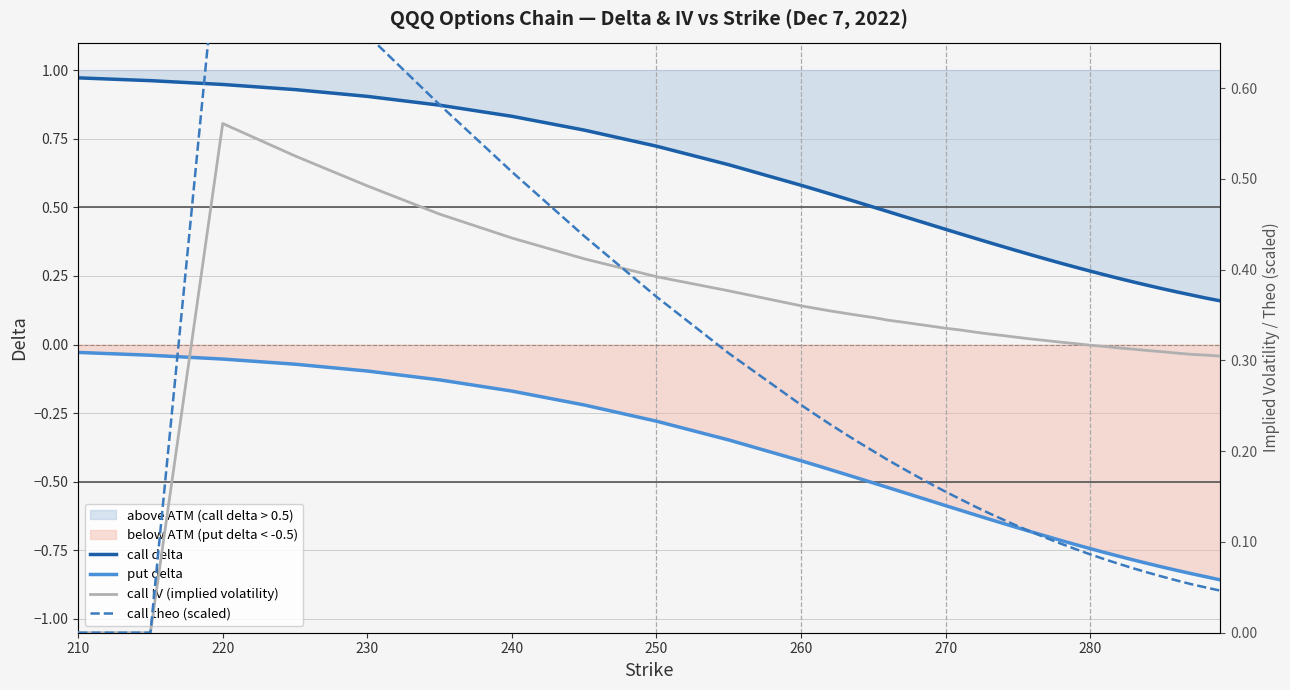

At how many categories does at least one series exceed 0?

40